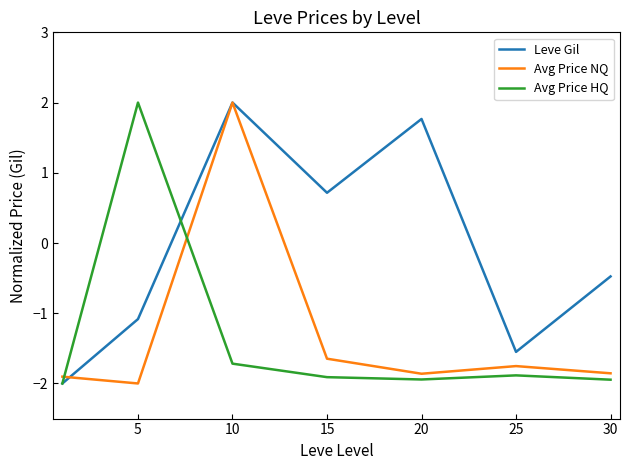

How many lines are shown in the chart?

3